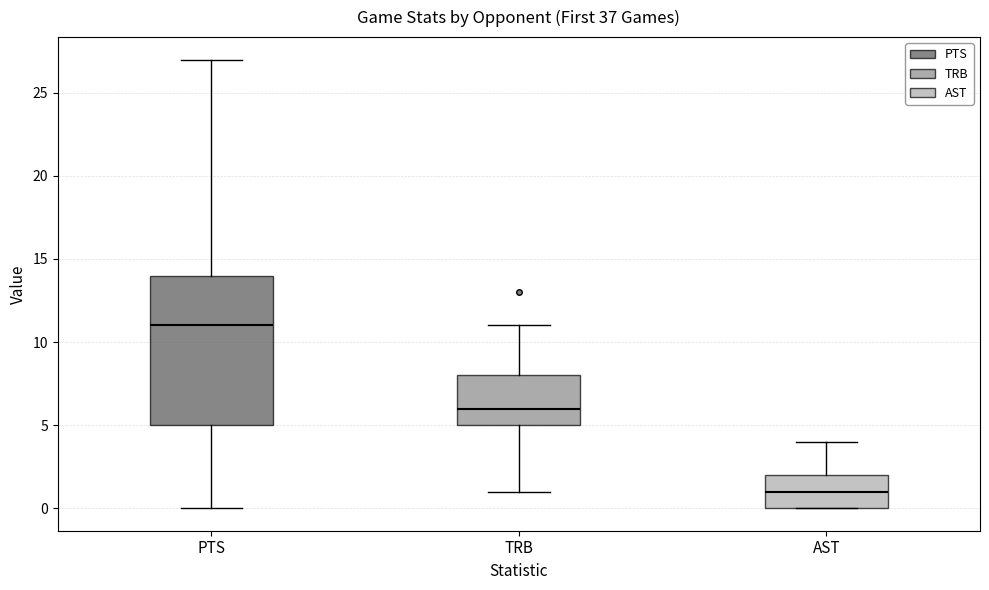

Which box has the lowest median line?

AST